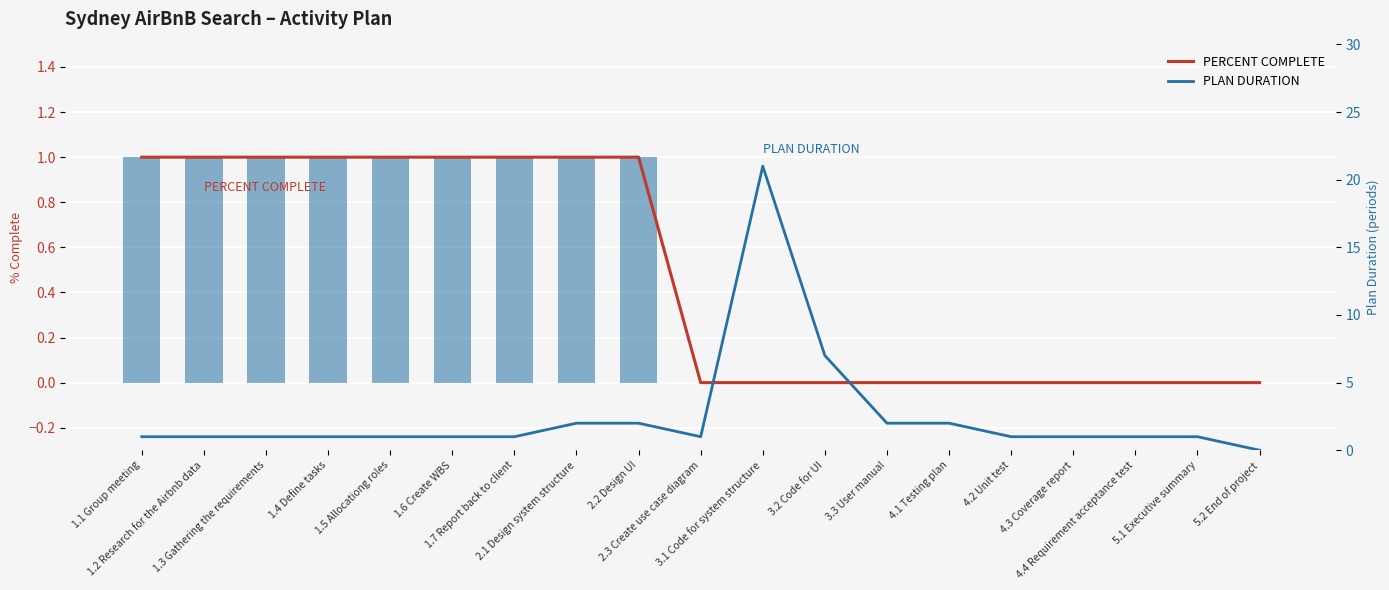

What is the average value of the PLAN DURATION series?

3